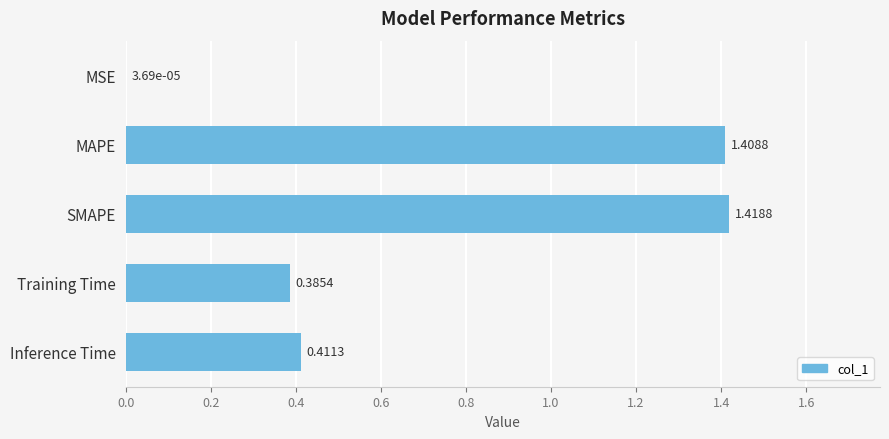

How many categories are shown in the chart?

5